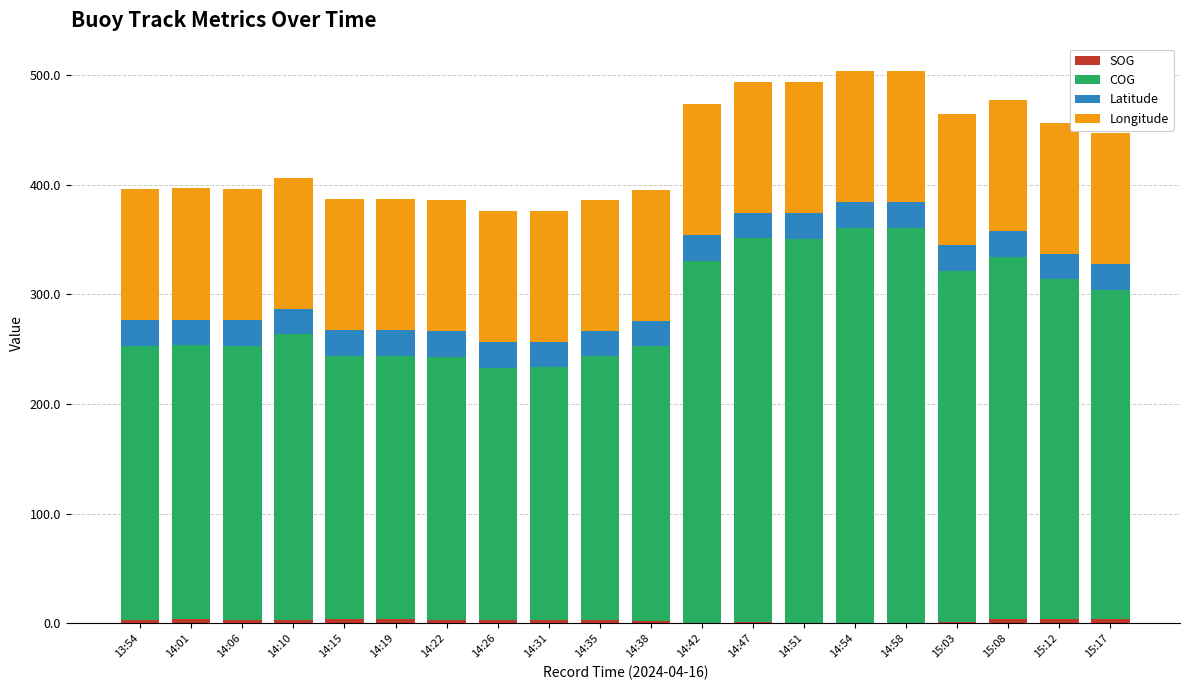

How many series are shown in this chart?

4